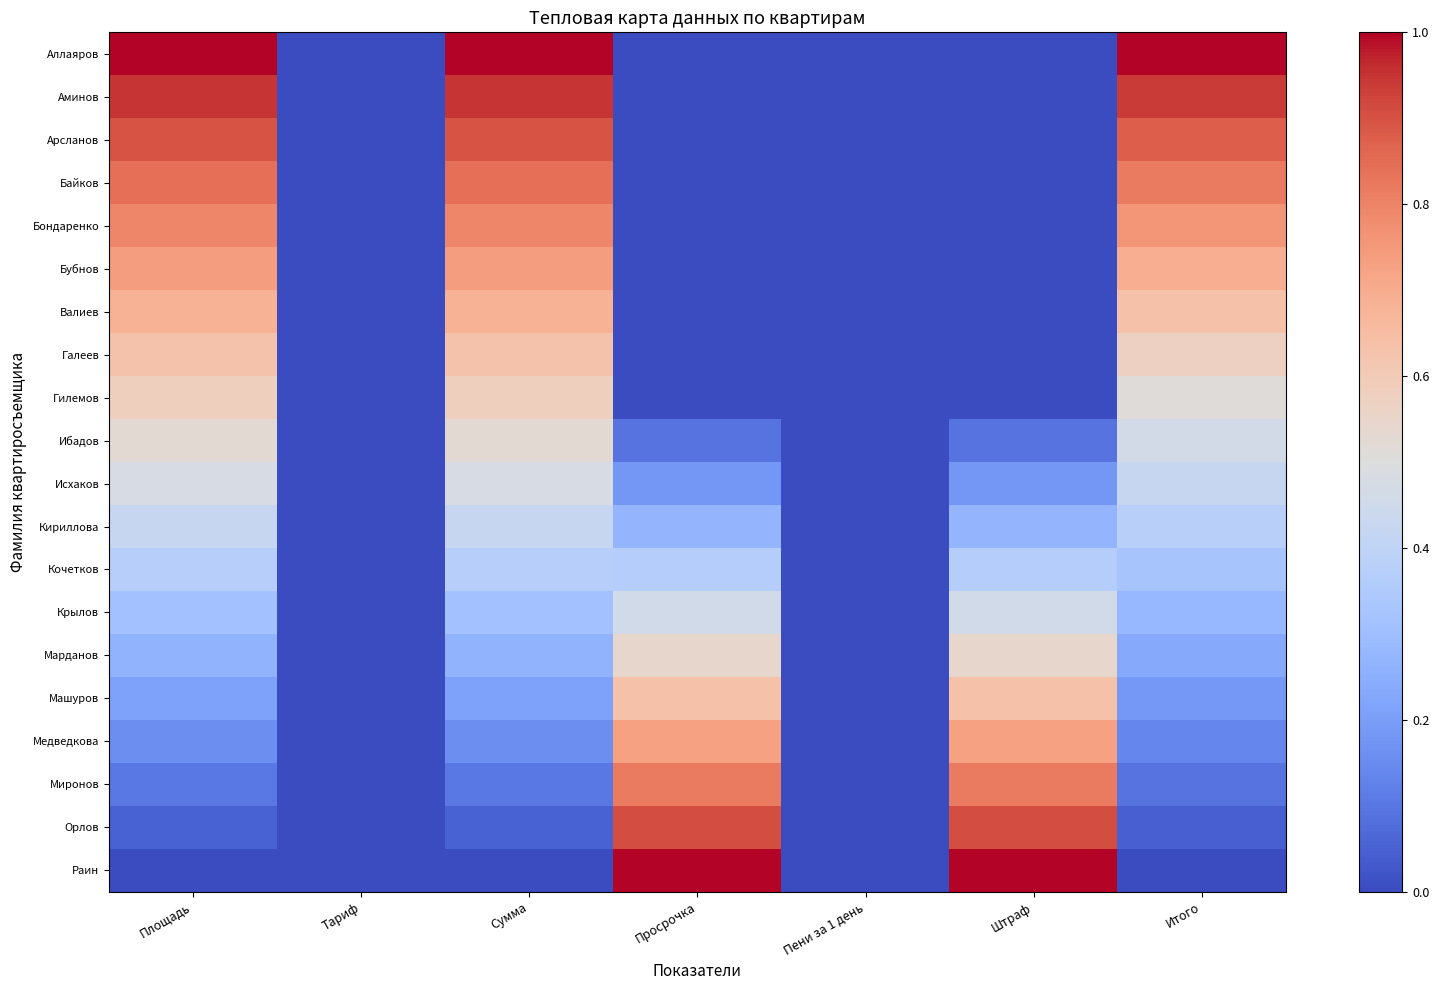

Which series has the largest total across all categories?

Аллаяров